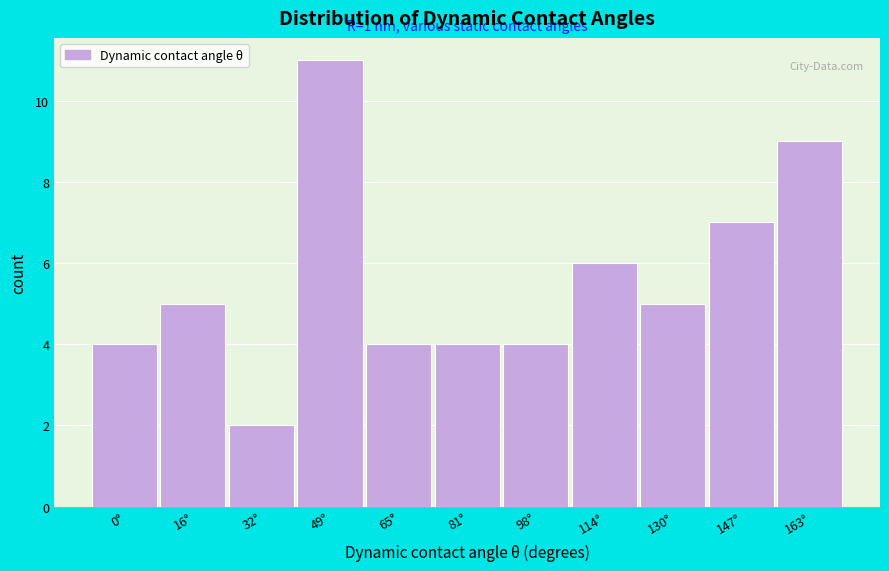

Reading right to left, list all the values displayed in this chart.

163°=9	147°=7	130°=5	114°=6	98°=4	81°=4	65°=4	49°=11	32°=2	16°=5	0°=4